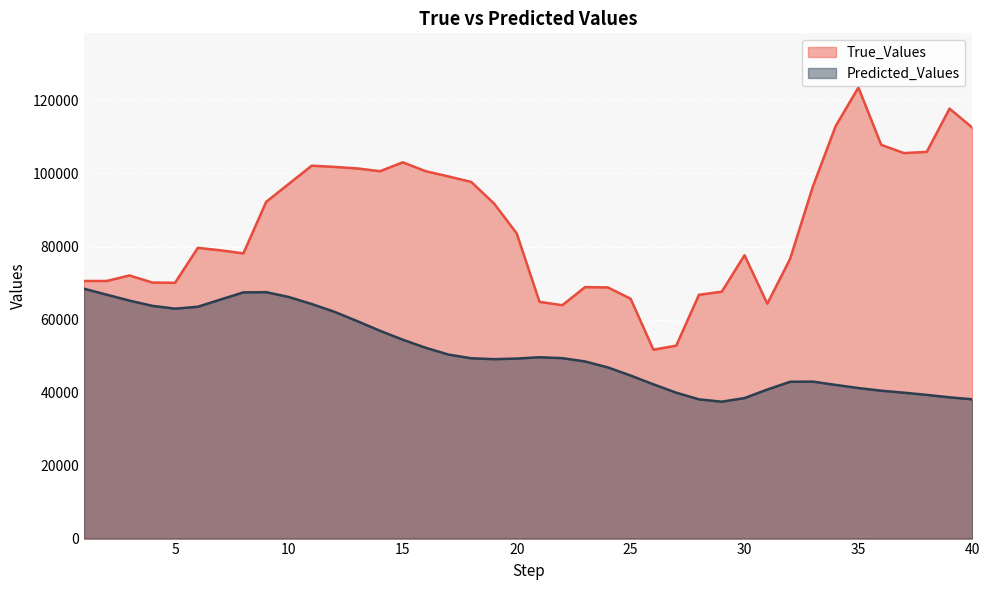

What is the value of the True_Values point at the 36th from the left?

107856.0